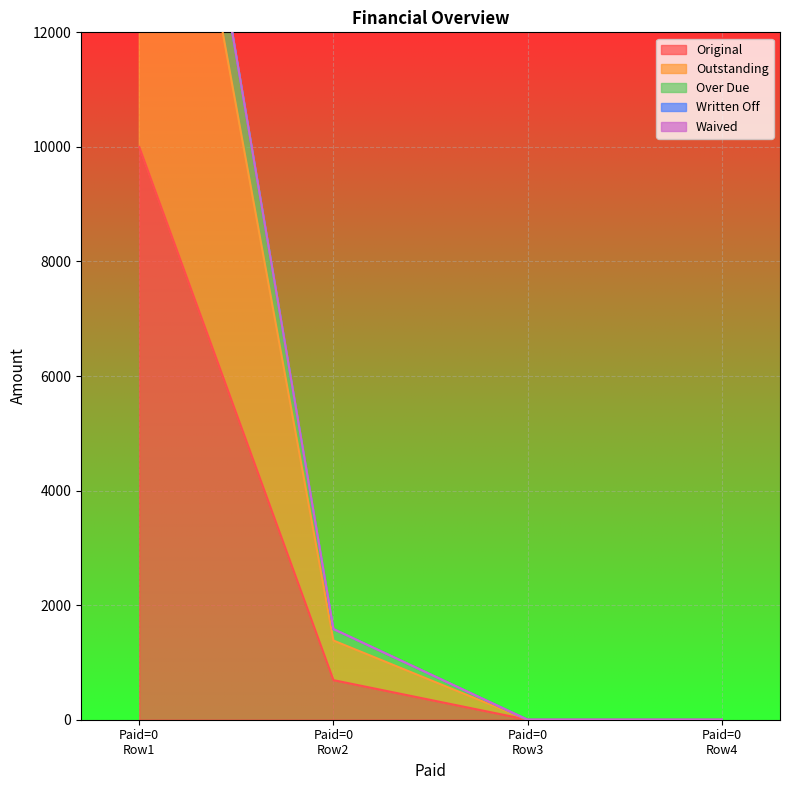

What is the maximum value for Original?

10000.0